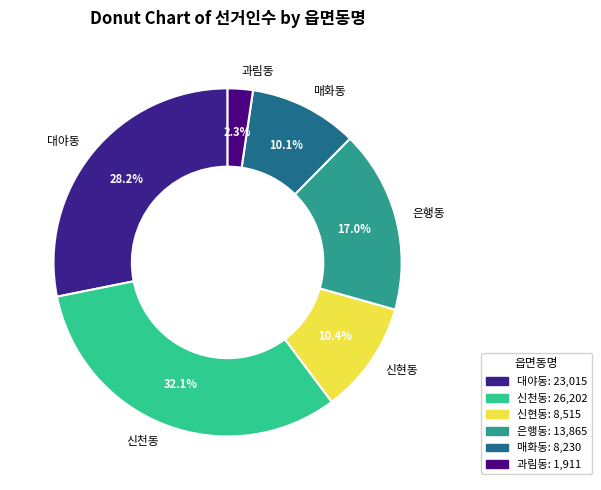

Count the number of slices in the pie.

6